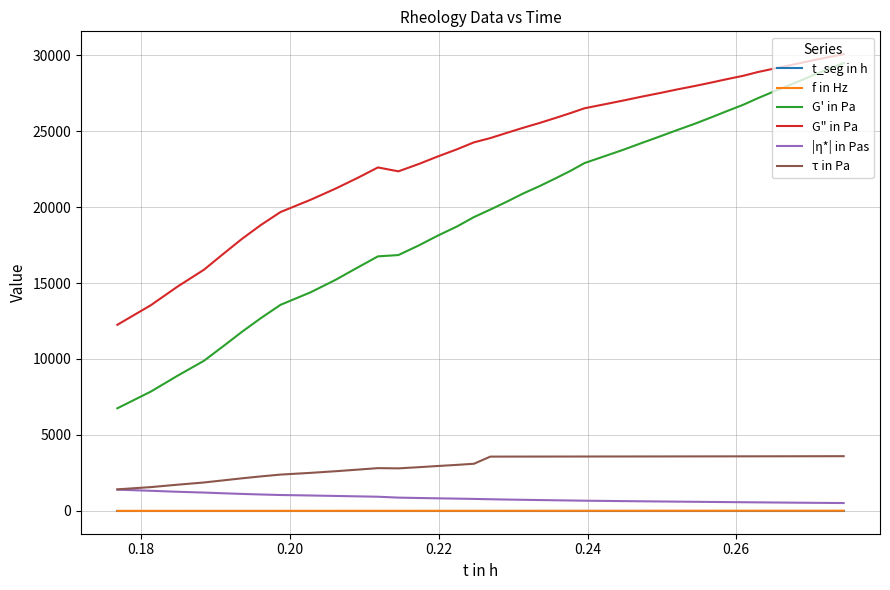

Which series has the largest total across all categories?

G" in Pa